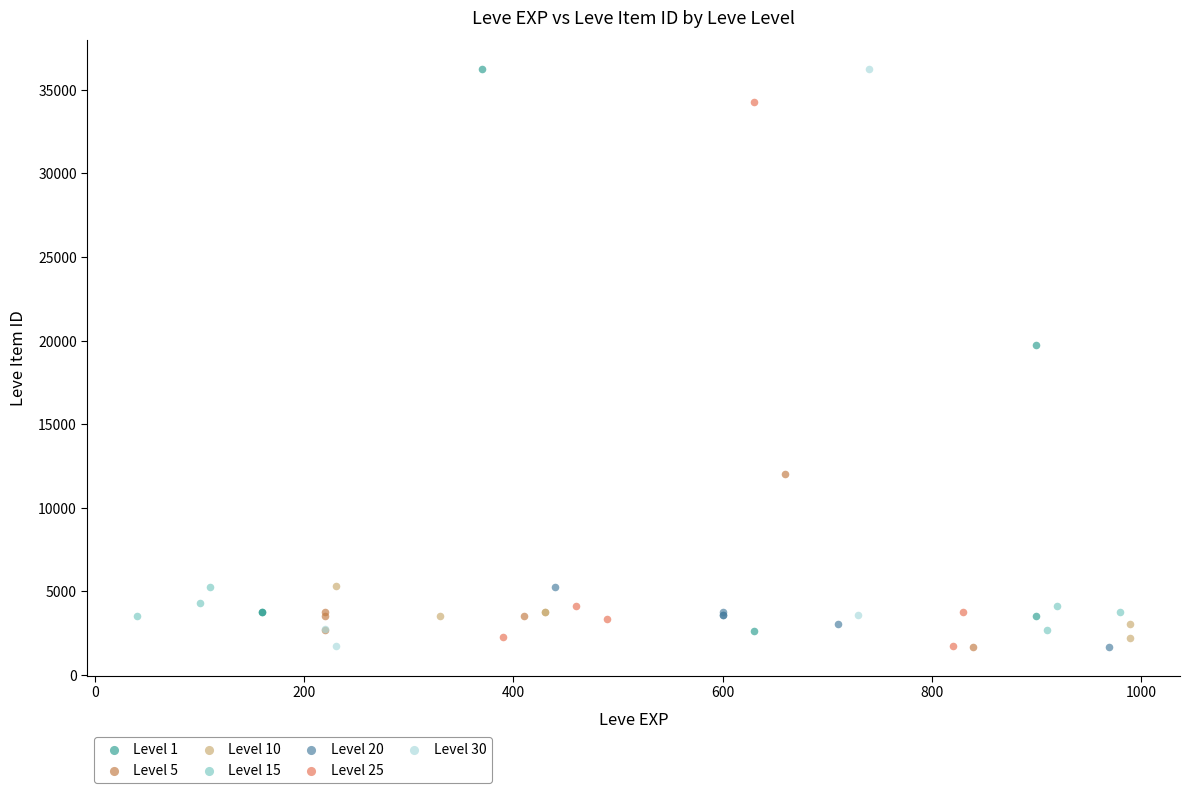

What are all the series names shown in the legend?

Level 1, Level 5, Level 10, Level 15, Level 20, Level 25, Level 30